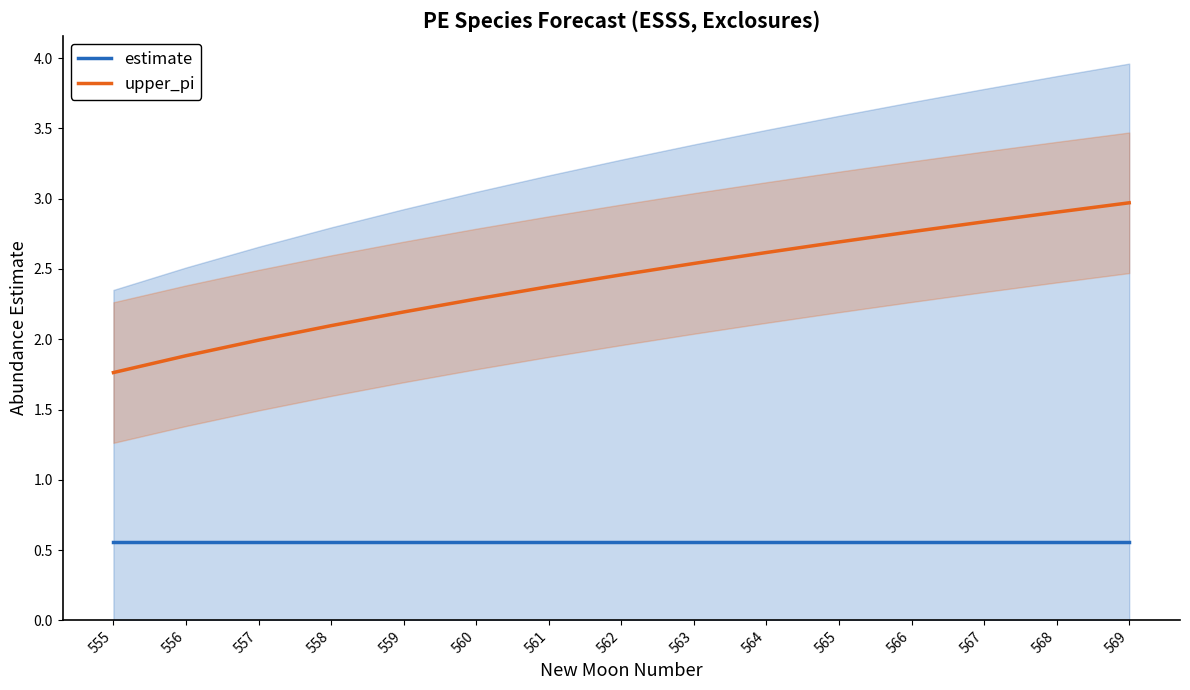

Rank the series by their maximum value, from highest to lowest.

upper_pi, estimate